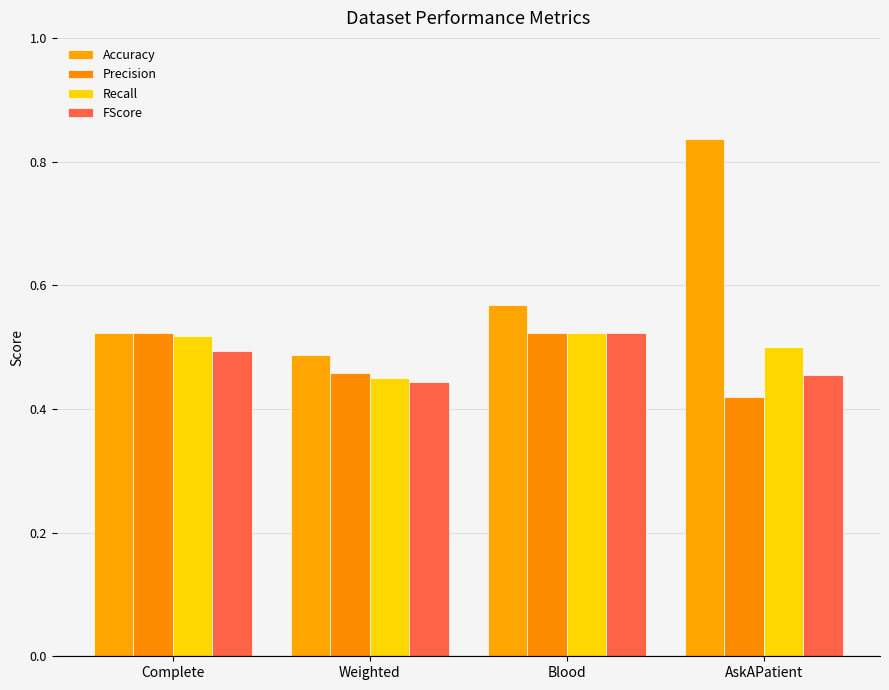

Which has a higher value, Complete or Weighted?

Complete